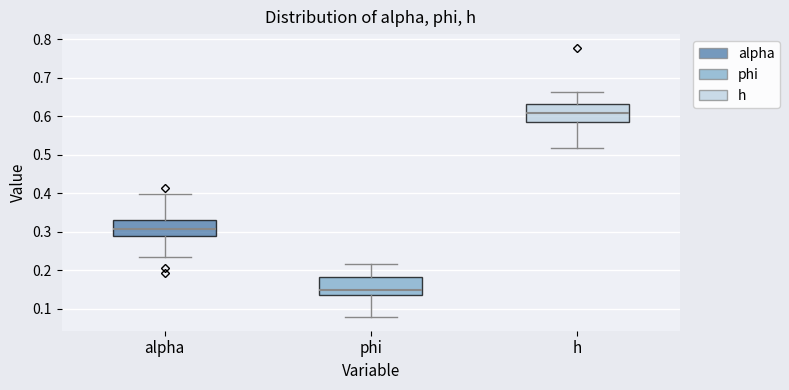

Where is the upper edge of the box for h on the y-axis? The values are not printed on the chart, so give them approximately, as read against the axis.

0.63